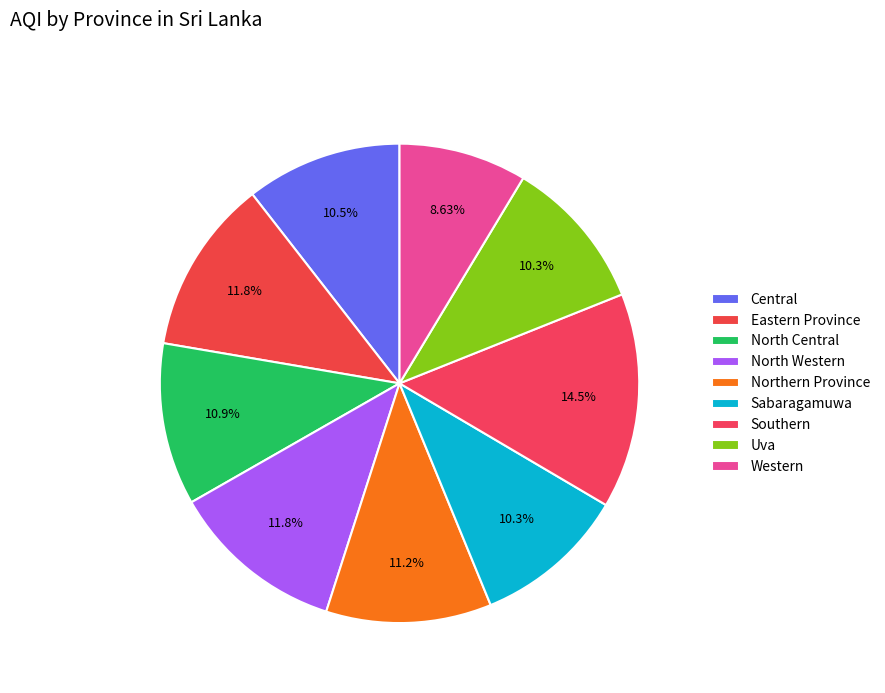

Is it true that Southern is 5% of the pie?

False